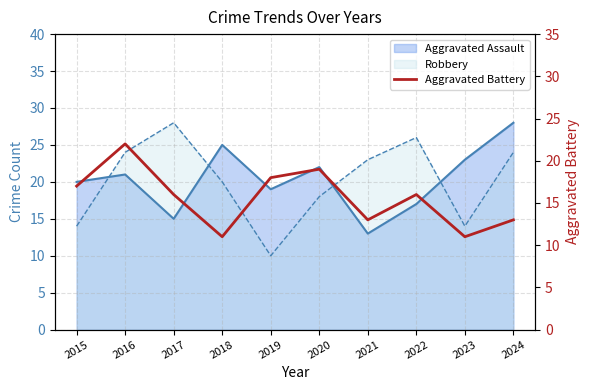

At which label is the value closest to 16?

2017